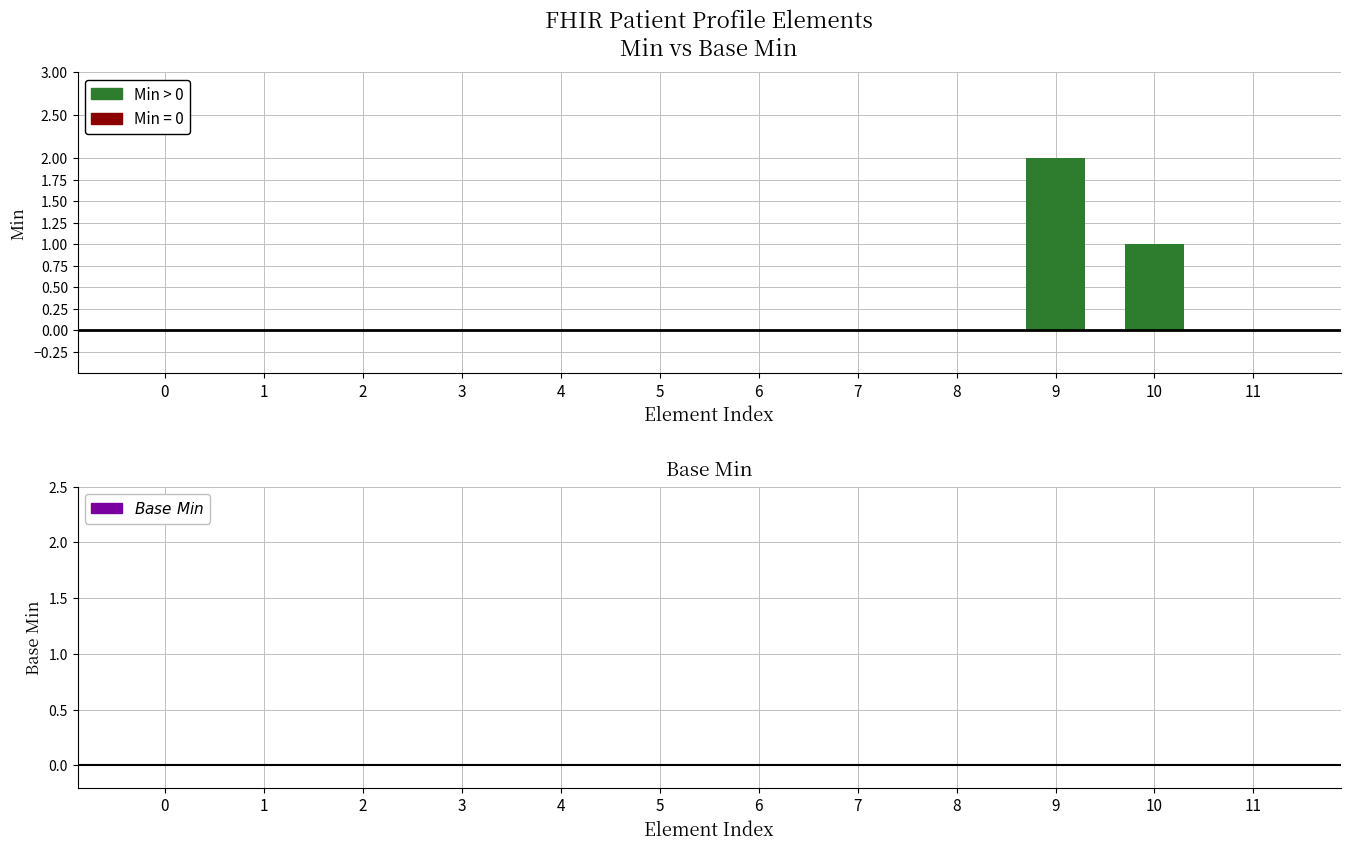

Are the bars horizontal?

No